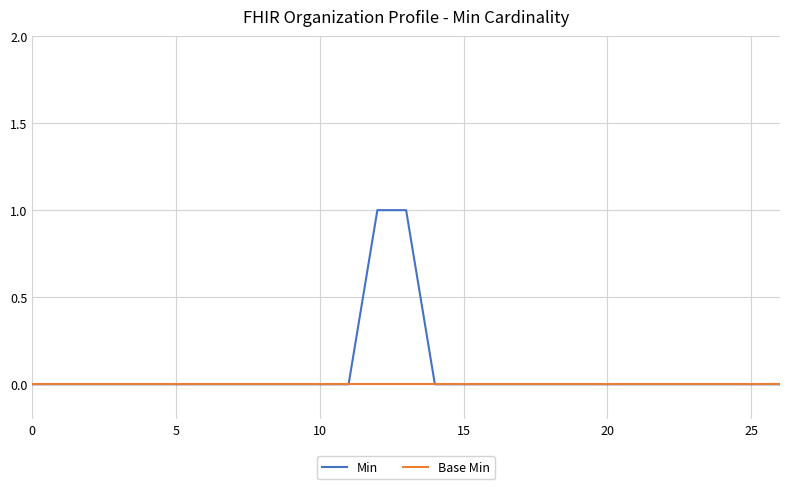

Reading right to left, what are all the values shown in this chart?

Min: 0	0	0	0	0	0	0	0	0	0	0	0	0	1	1	0	0	0	0	0	0	0	0	0	0	0	0
Base Min: 0	0	0	0	0	0	0	0	0	0	0	0	0	0	0	0	0	0	0	0	0	0	0	0	0	0	0